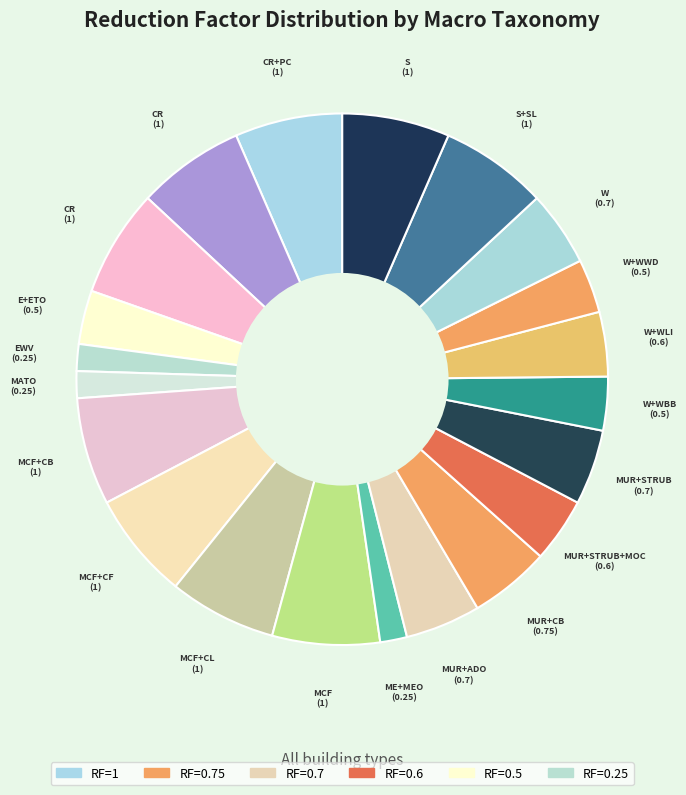

How many slices are in this pie chart?

21